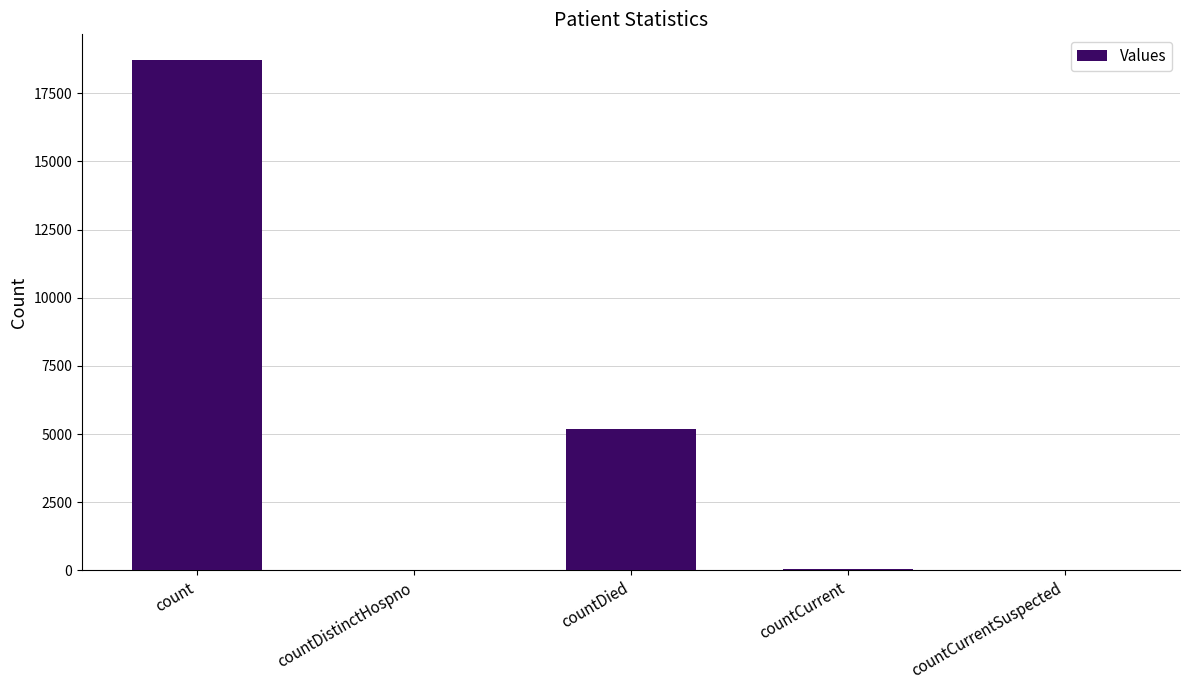

What is the sum of all values?

23988